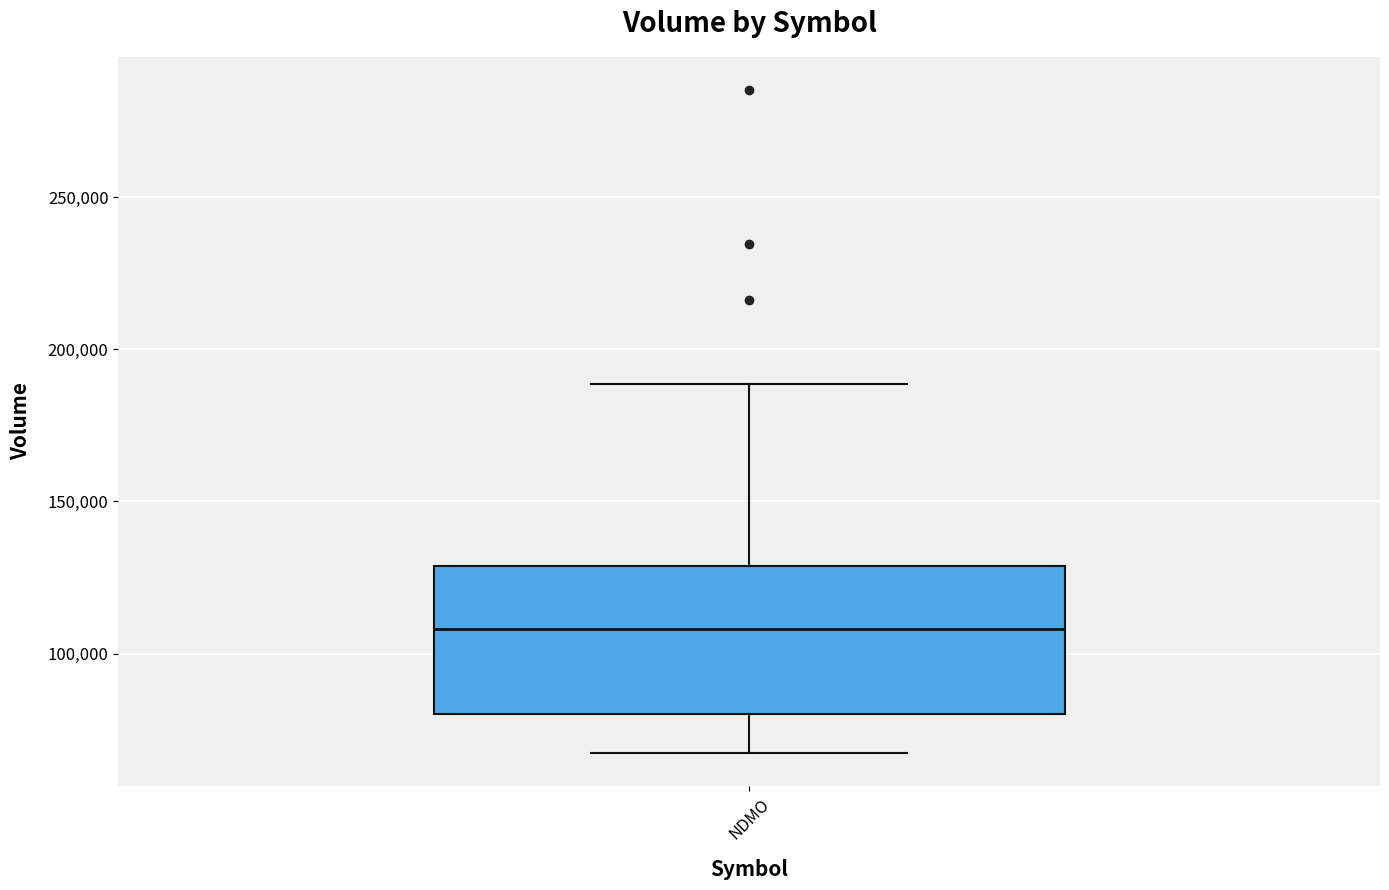

Transcribe this box plot: give where the median line is, the range the box spans, and where the two whiskers end, as read against the y-axis. The values are not printed on the chart, so give them approximately, as read against the axis.

median 110000, box 80000 to 130000, whiskers 65000 to 190000